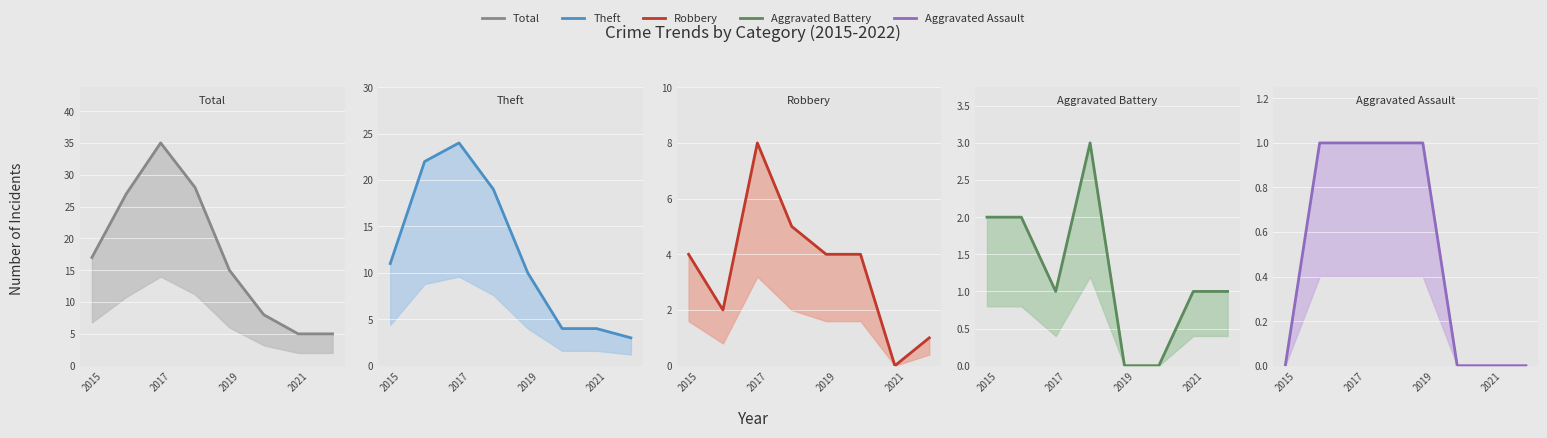

Rank the series by their maximum value, from highest to lowest.

Total, Theft, Robbery, Aggravated Battery, Aggravated Assault